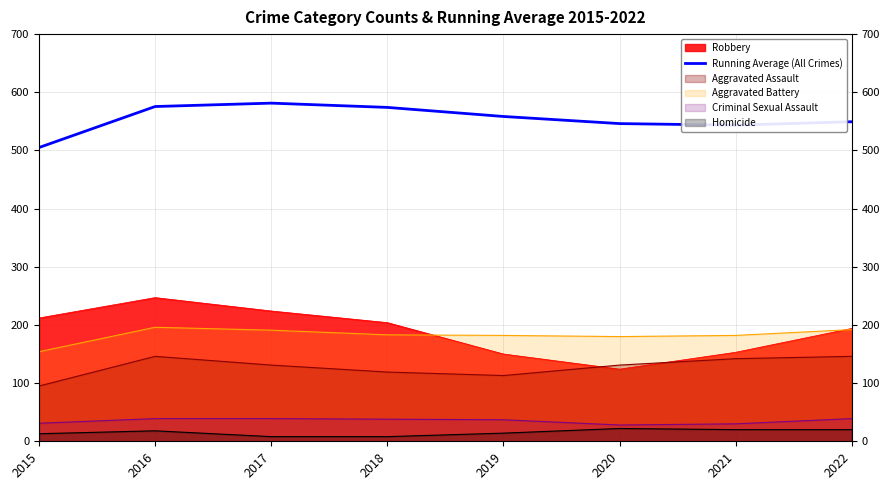

Which category has the lowest value in the Robbery series?

2020